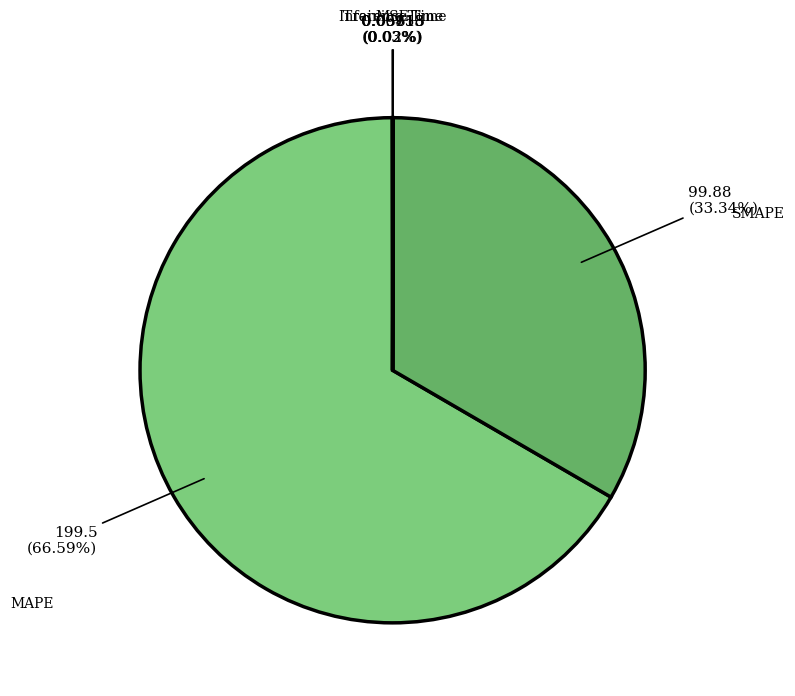

Which slice represents more than half of the pie?

MAPE